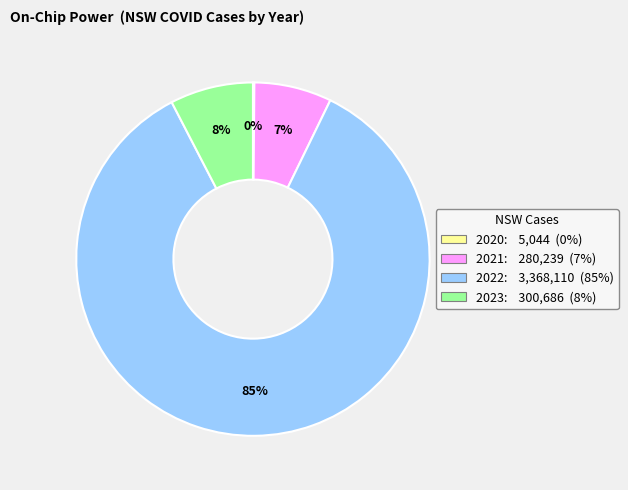

Which category has the biggest portion of the pie?

2022